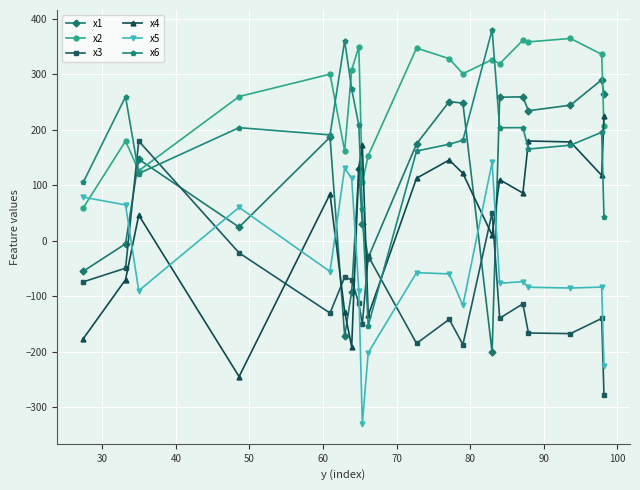

True or false: x5 and x6 cross at least once.

False